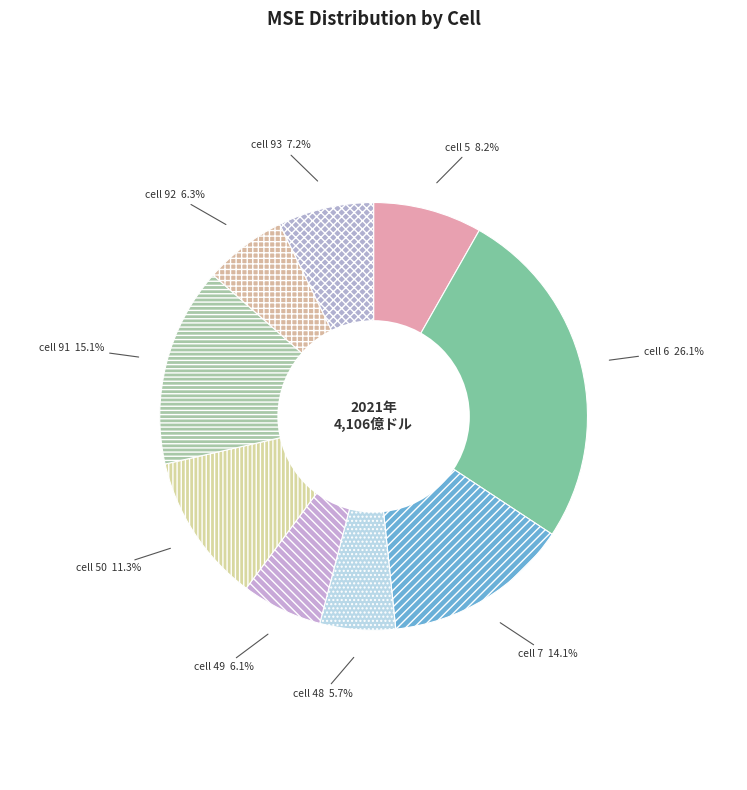

Is there any slice that represents more than half of the pie?

No